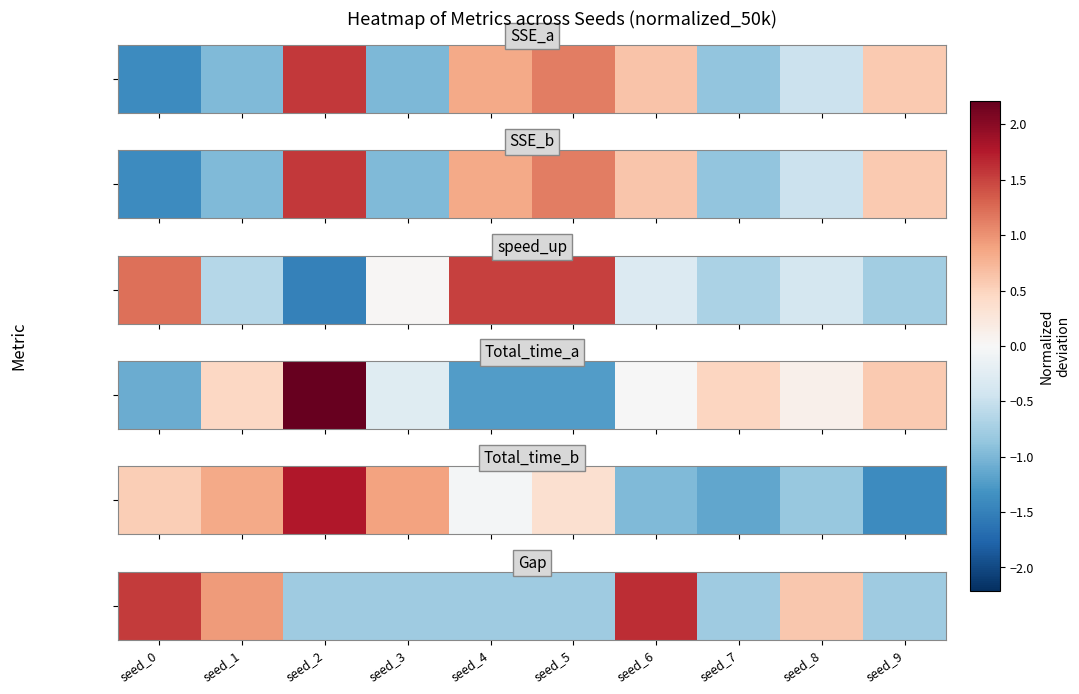

How many data points does each series have?

10